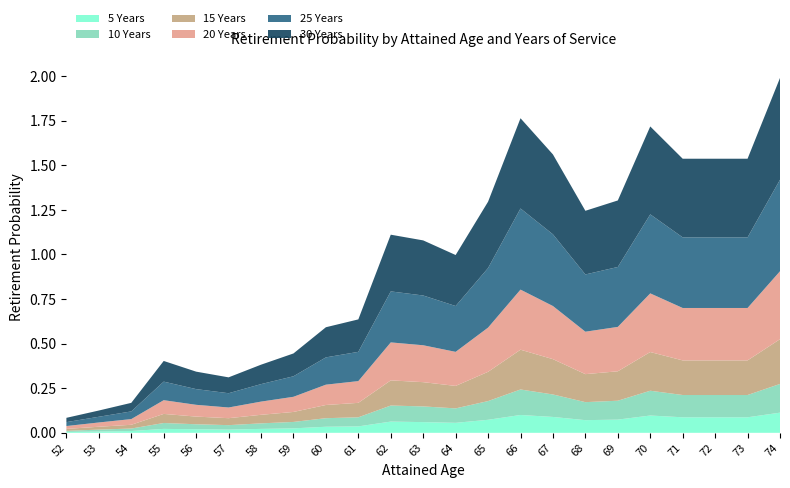

Reading left to right, list all the values displayed in this chart.

5 Years: 52=0.0	53=0.0	54=0.0	55=0.0	56=0.0	57=0.0	58=0.0	59=0.0	60=0.0	61=0.0	62=0.1	63=0.1	64=0.1	65=0.1	66=0.1	67=0.1	68=0.1	69=0.1	70=0.1	71=0.1	72=0.1	73=0.1	74=0.1
10 Years: 52=0.0	53=0.0	54=0.0	55=0.0	56=0.0	57=0.0	58=0.0	59=0.0	60=0.0	61=0.1	62=0.1	63=0.1	64=0.1	65=0.1	66=0.1	67=0.1	68=0.1	69=0.1	70=0.1	71=0.1	72=0.1	73=0.1	74=0.2
15 Years: 52=0.0	53=0.0	54=0.0	55=0.1	56=0.0	57=0.0	58=0.0	59=0.1	60=0.1	61=0.1	62=0.1	63=0.1	64=0.1	65=0.2	66=0.2	67=0.2	68=0.2	69=0.2	70=0.2	71=0.2	72=0.2	73=0.2	74=0.3
20 Years: 52=0.0	53=0.0	54=0.0	55=0.1	56=0.1	57=0.1	58=0.1	59=0.1	60=0.1	61=0.1	62=0.2	63=0.2	64=0.2	65=0.2	66=0.3	67=0.3	68=0.2	69=0.2	70=0.3	71=0.3	72=0.3	73=0.3	74=0.4
25 Years: 52=0.0	53=0.0	54=0.0	55=0.1	56=0.1	57=0.1	58=0.1	59=0.1	60=0.2	61=0.2	62=0.3	63=0.3	64=0.3	65=0.3	66=0.5	67=0.4	68=0.3	69=0.3	70=0.4	71=0.4	72=0.4	73=0.4	74=0.5
30 Years: 52=0.0	53=0.0	54=0.0	55=0.1	56=0.1	57=0.1	58=0.1	59=0.1	60=0.2	61=0.2	62=0.3	63=0.3	64=0.3	65=0.4	66=0.5	67=0.4	68=0.4	69=0.4	70=0.5	71=0.4	72=0.4	73=0.4	74=0.6